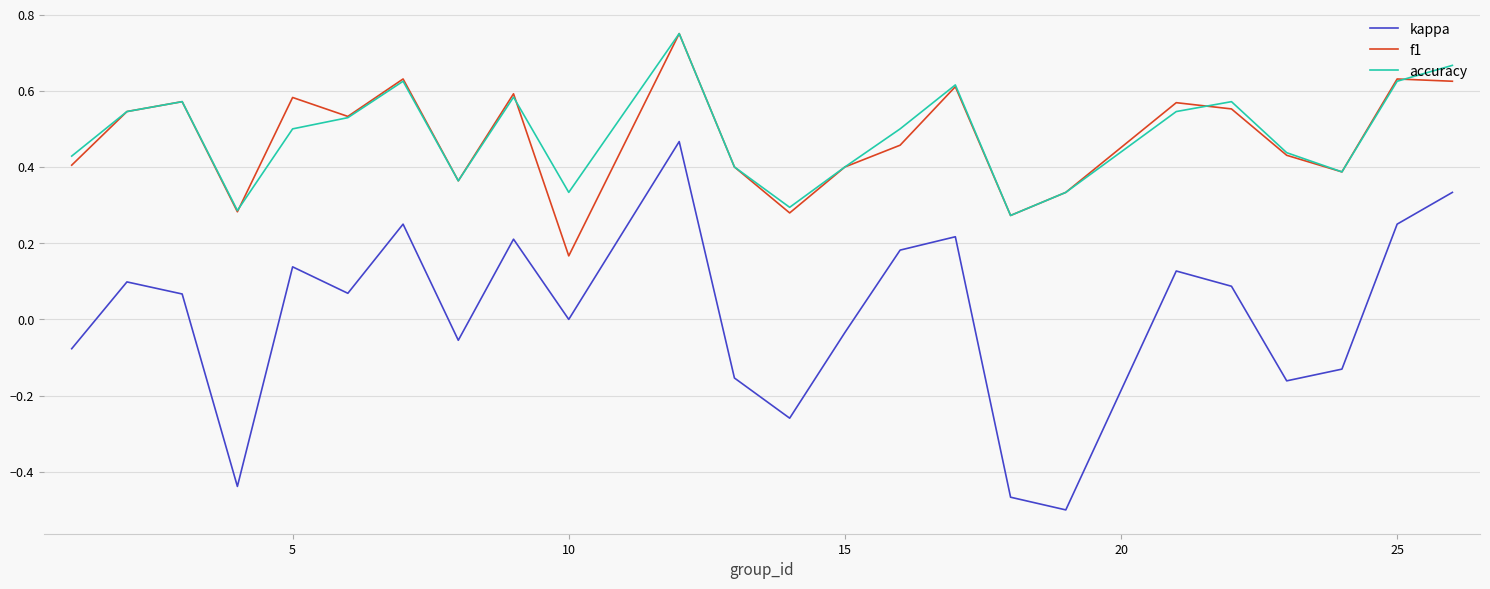

True or false: accuracy and kappa cross at least once.

False